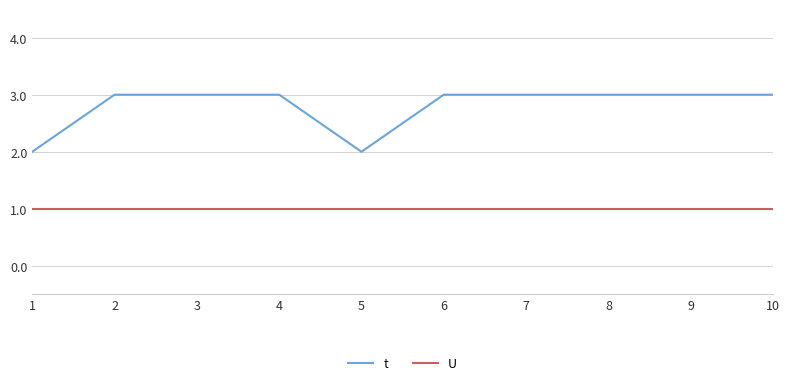

What are all the series names shown in the legend?

t, U